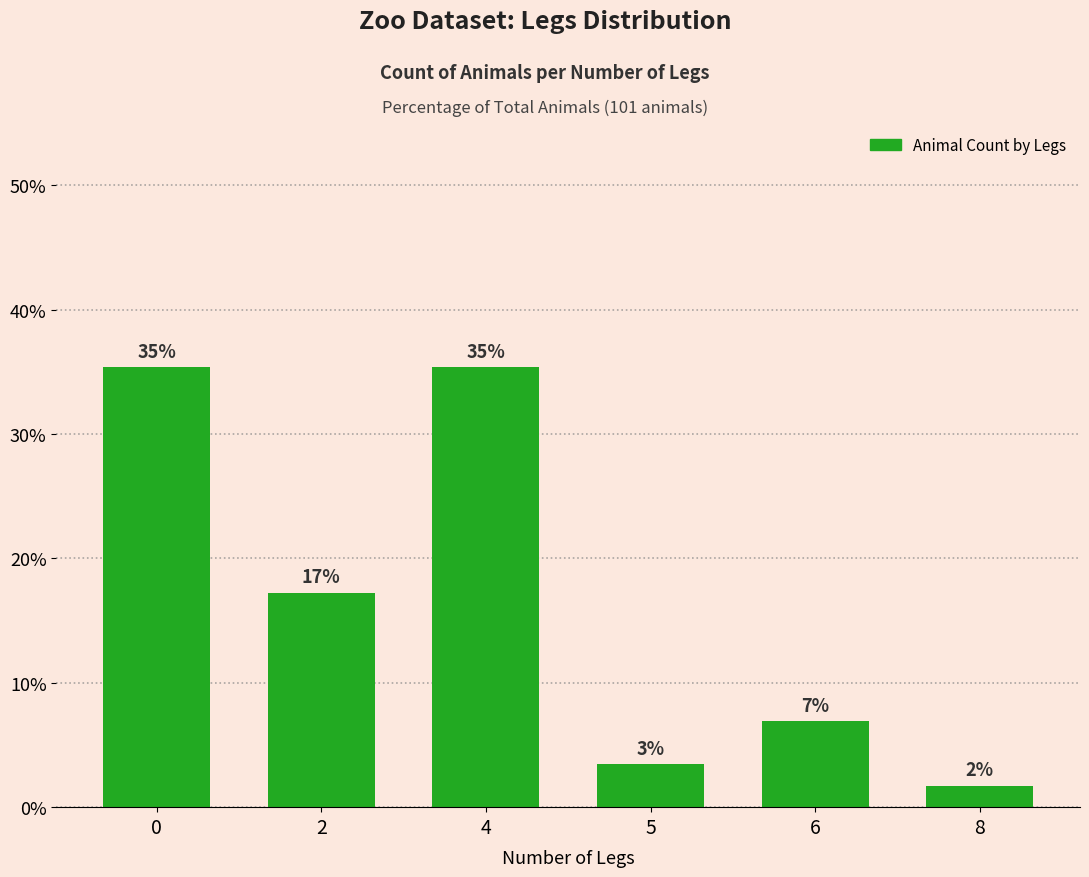

Does the chart contain any negative values?

No